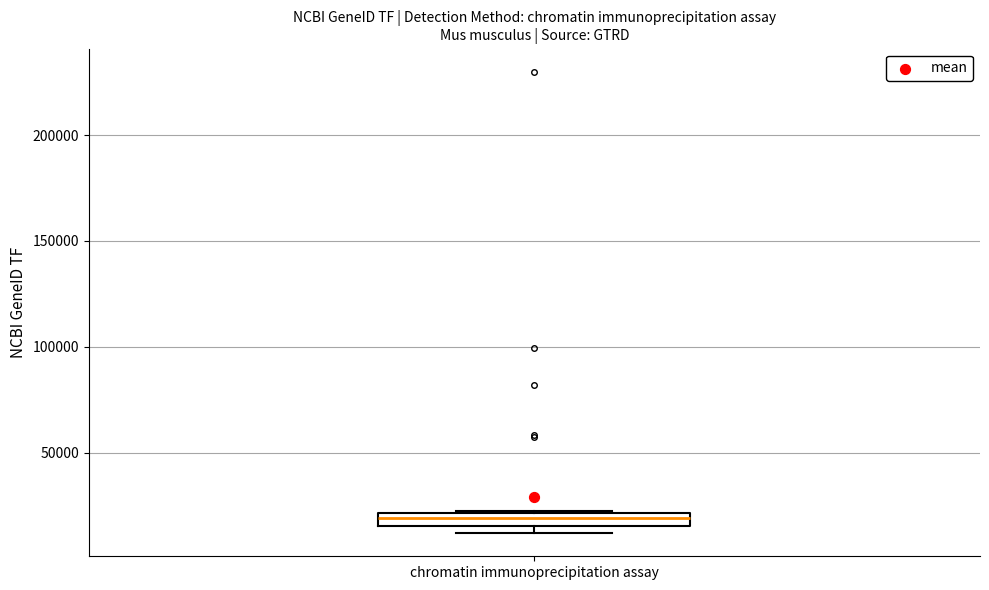

Where is the upper edge of the box for chromatin immunoprecipitation assay on the y-axis? The values are not printed on the chart, so give them approximately, as read against the axis.

20000